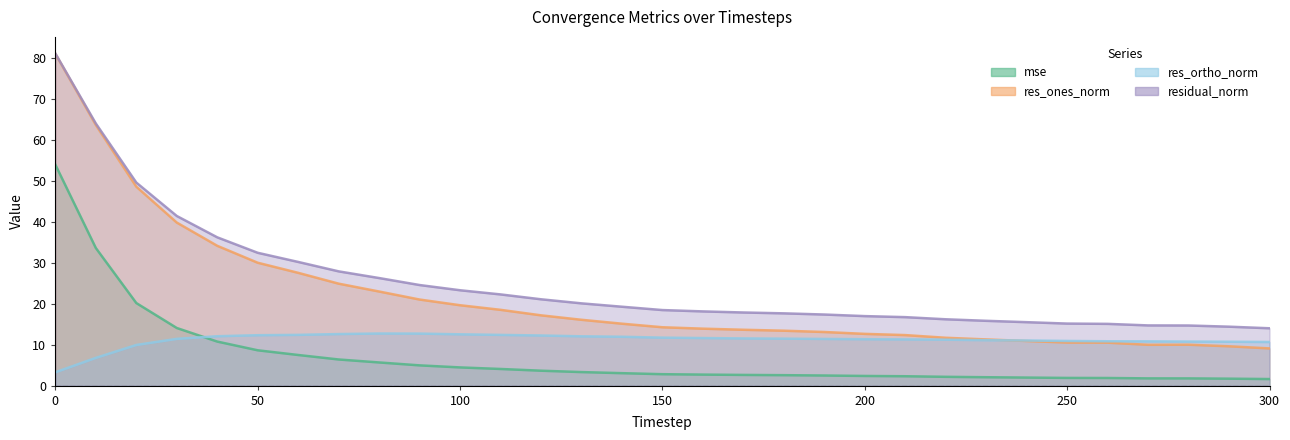

What value does the residual_norm series have at 90?

24.6